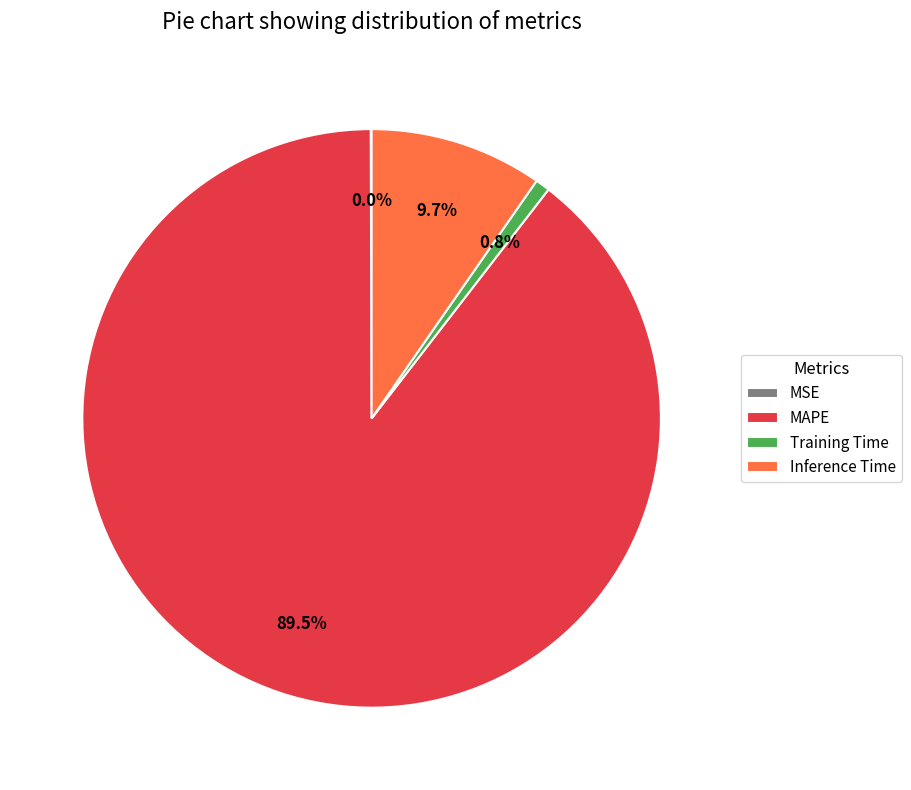

Which category has the biggest portion of the pie?

MAPE